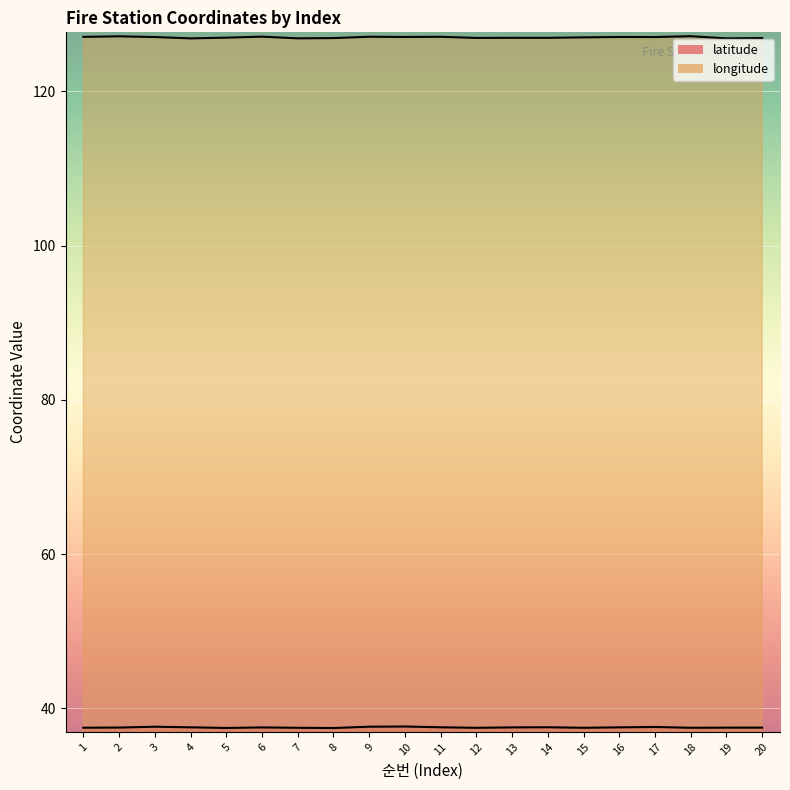

Reading left to right, list all the values displayed in this chart.

latitude: 1=37.5	2=37.5	3=37.6	4=37.6	5=37.5	6=37.5	7=37.5	8=37.5	9=37.6	10=37.7	11=37.6	12=37.5	13=37.5	14=37.6	15=37.5	16=37.6	17=37.6	18=37.5	19=37.5	20=37.5
longitude: 1=127.1	2=127.1	3=127.0	4=126.9	5=127.0	6=127.1	7=126.9	8=126.9	9=127.1	10=127.0	11=127.1	12=126.9	13=126.9	14=126.9	15=127.0	16=127.0	17=127.0	18=127.1	19=126.9	20=126.9